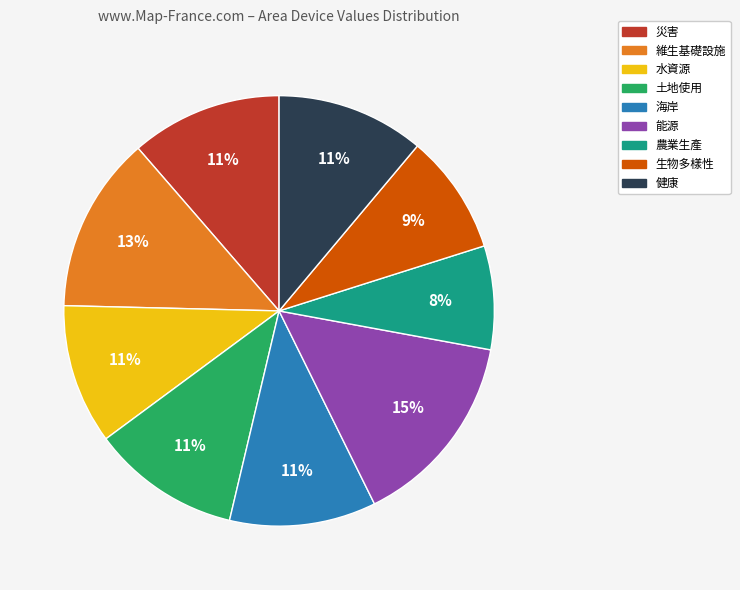

Combined, do 維生基礎設施 and 健康 account for over 50%?

No